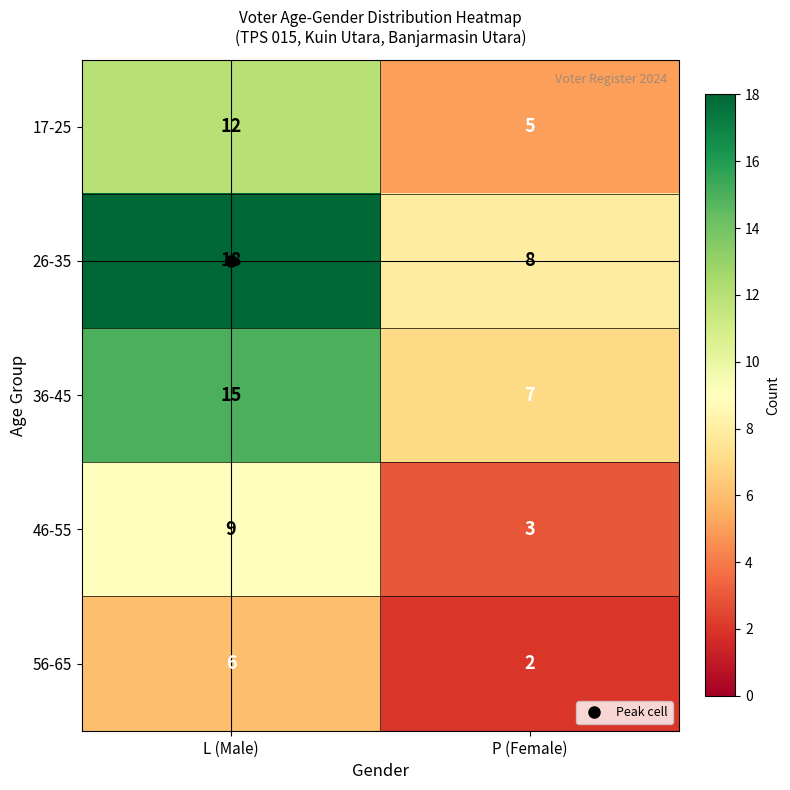

Which series has the widest spread of values?

26-35